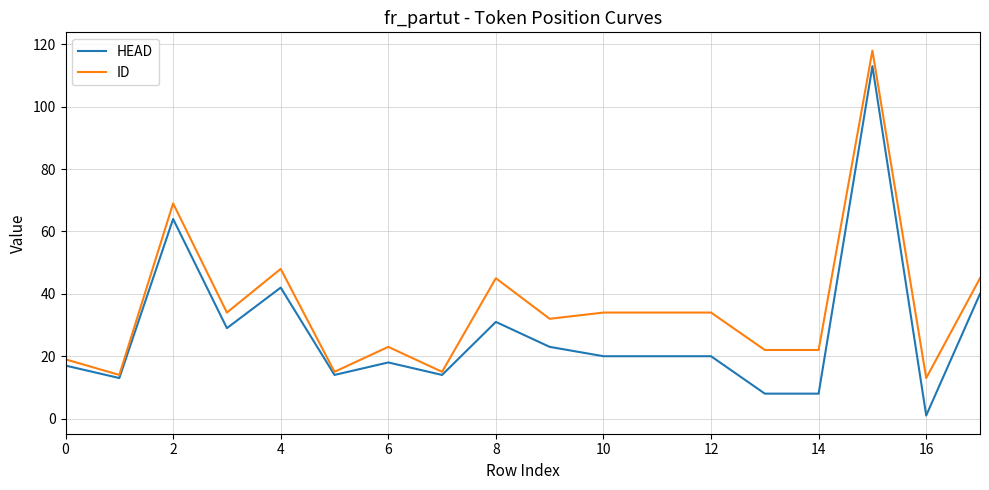

What is the sum of all HEAD values?

495